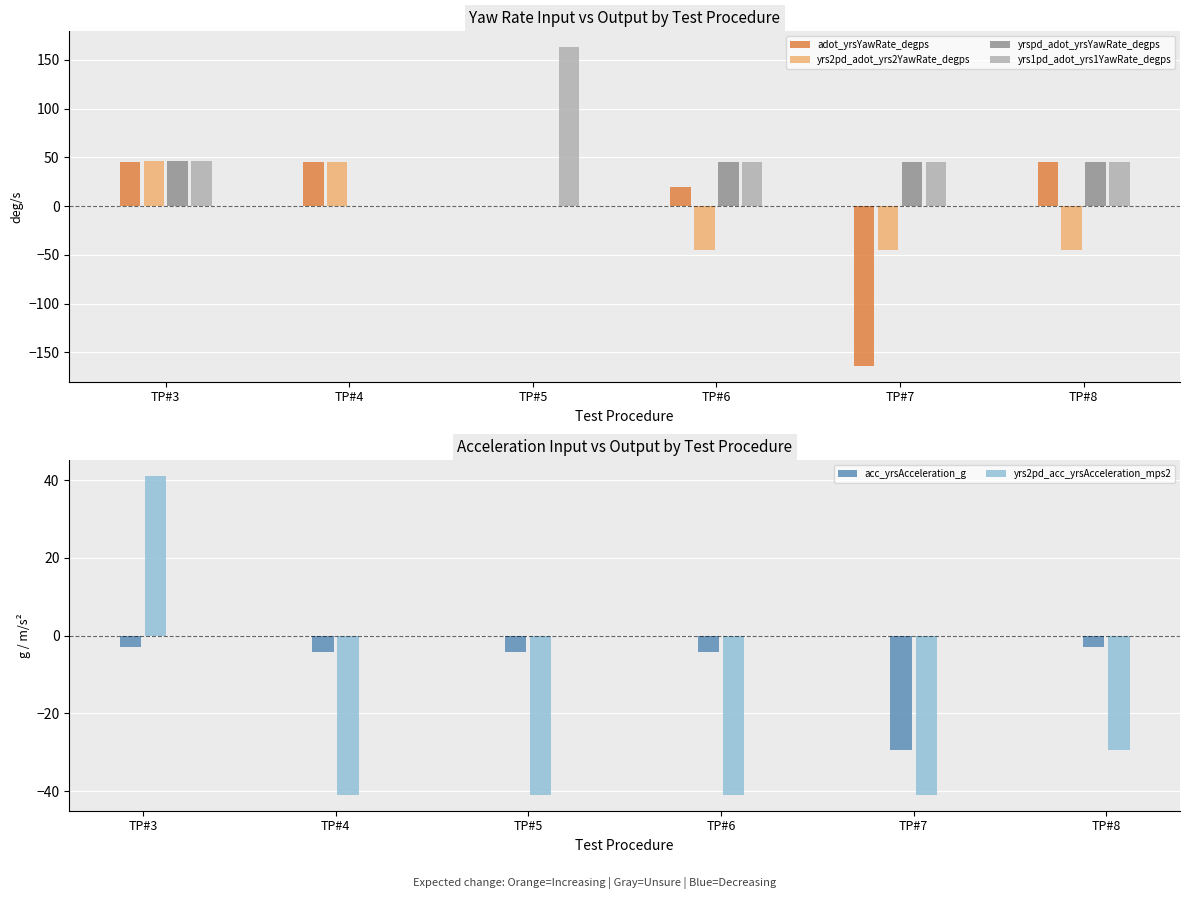

Which category has the highest value across all series?

TP#5